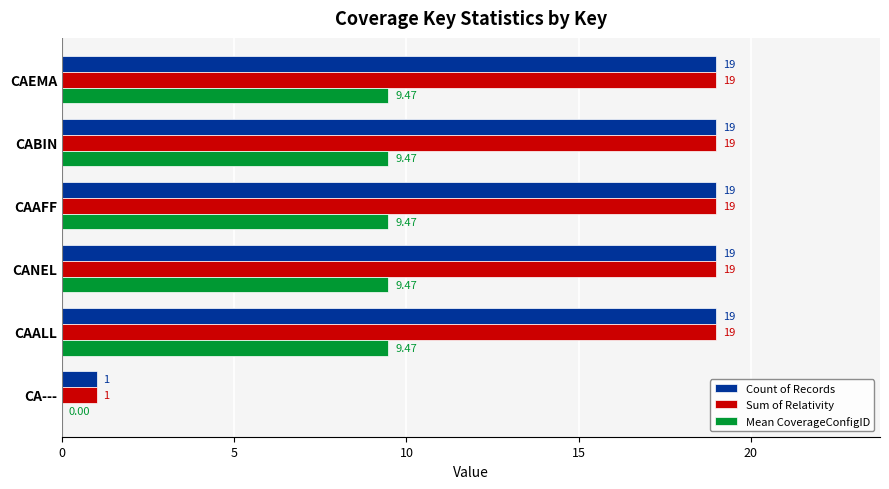

What is the total value across all series at CA---?

2.0